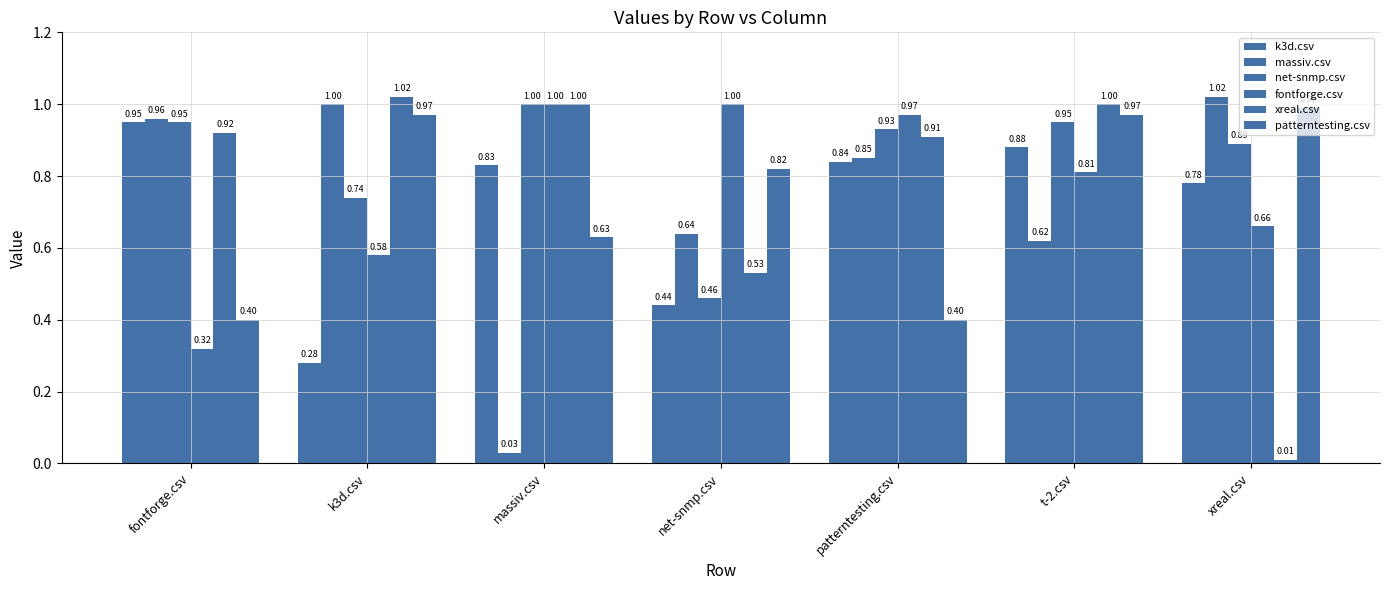

List the series in order of their peak value, highest first.

massiv.csv, xreal.csv, net-snmp.csv, fontforge.csv, patterntesting.csv, k3d.csv